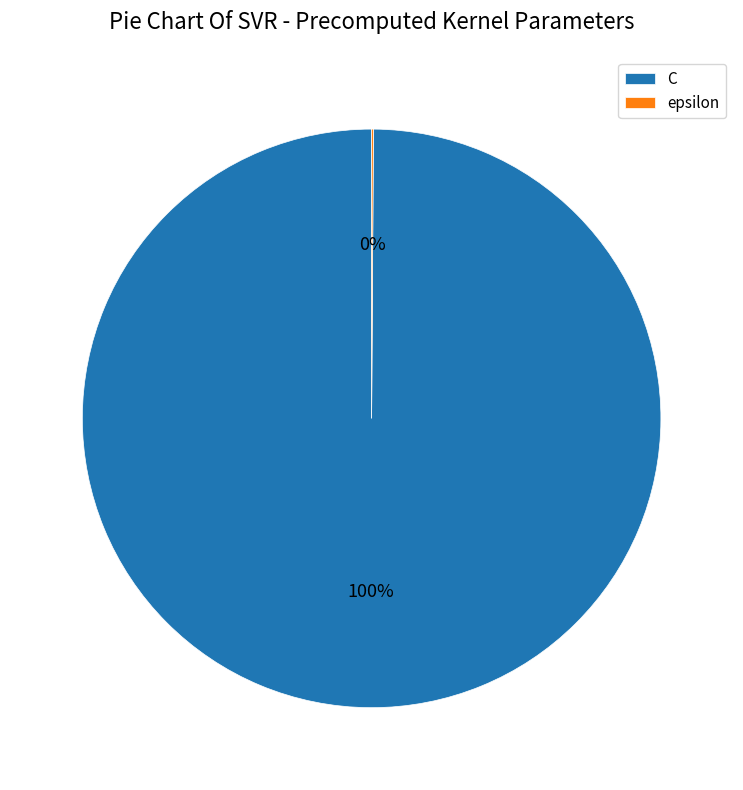

What is the largest slice in the pie chart?

C